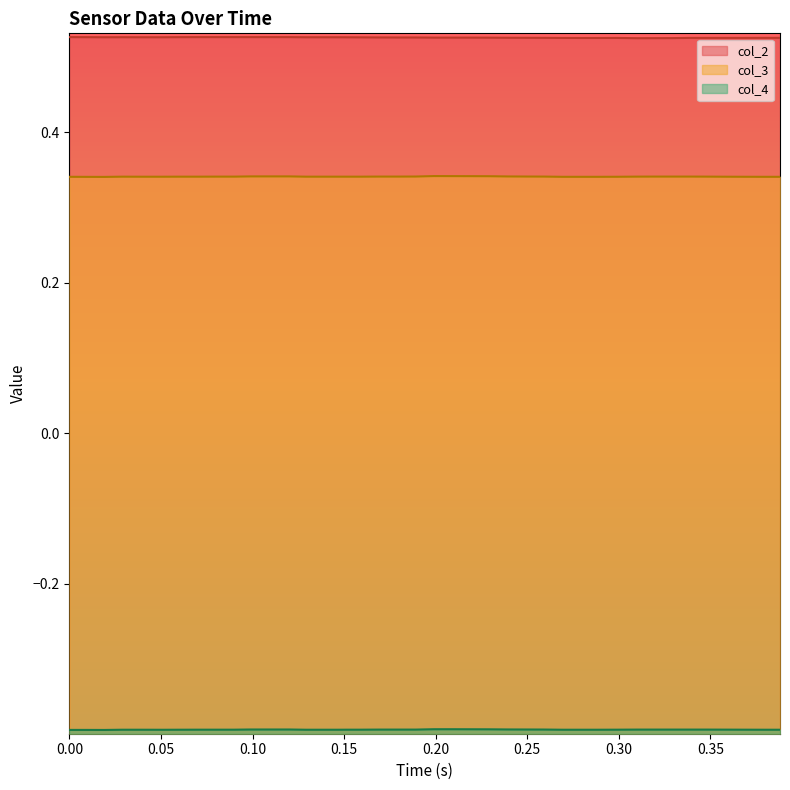

Which series has the widest spread of values?

col_2